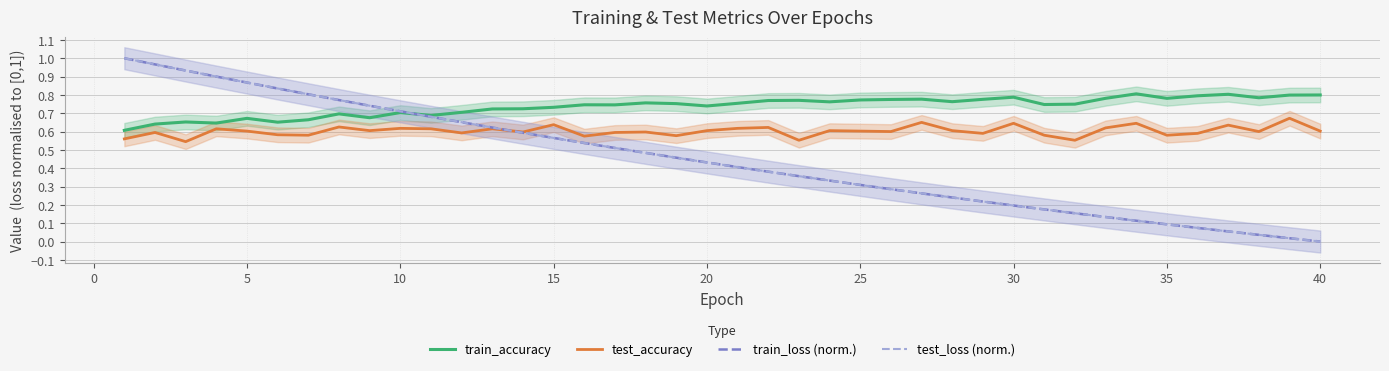

How many lines are shown in the chart?

4